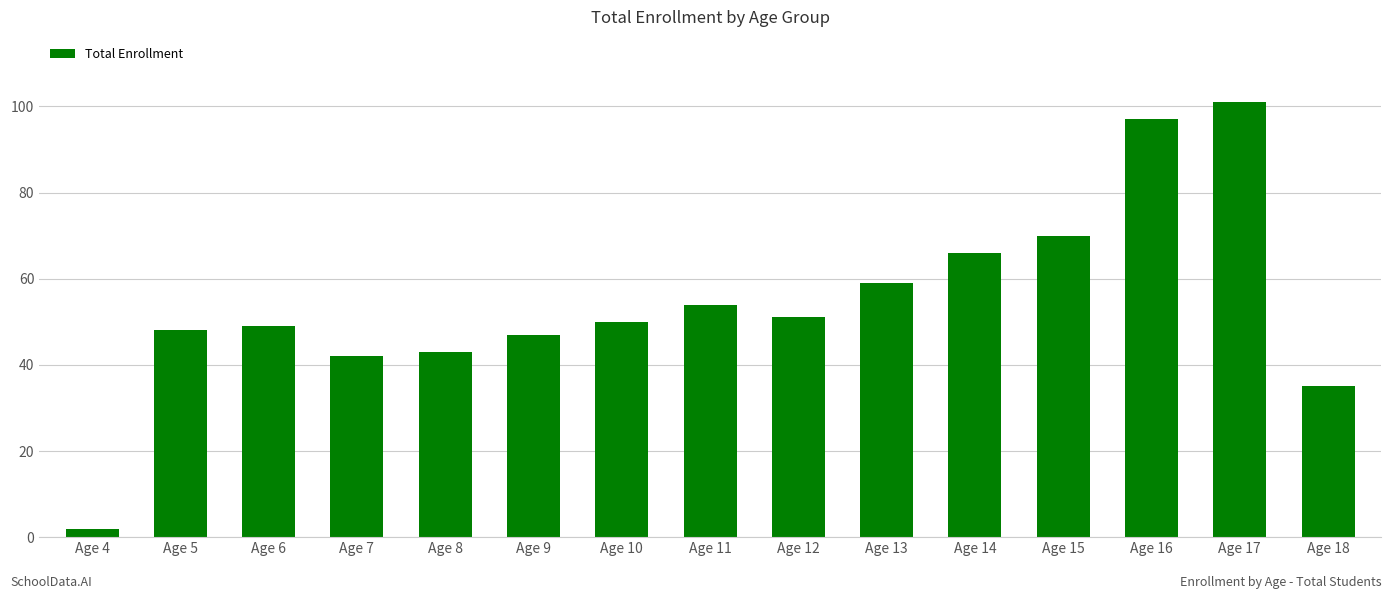

At which category does the chart reach its minimum across all series?

Age 4